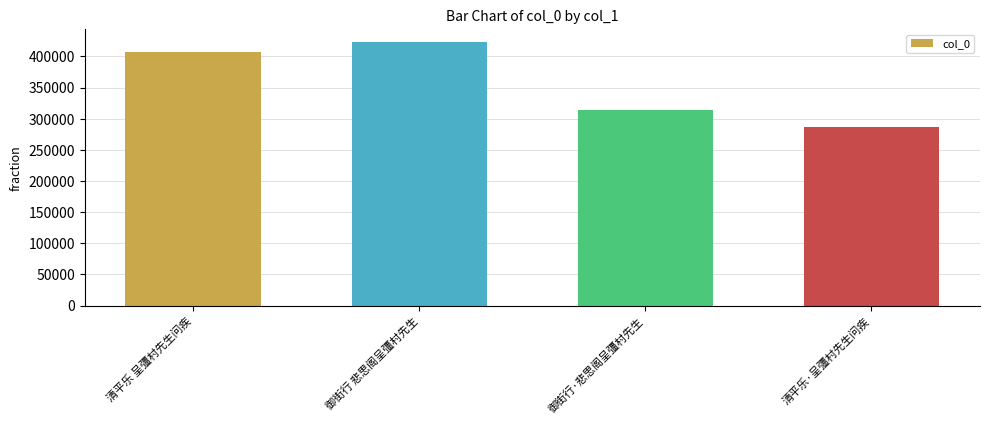

Between 御街行·悲思阁呈彊村先生 and 清平乐 呈彊村先生问疾, which is larger?

清平乐 呈彊村先生问疾